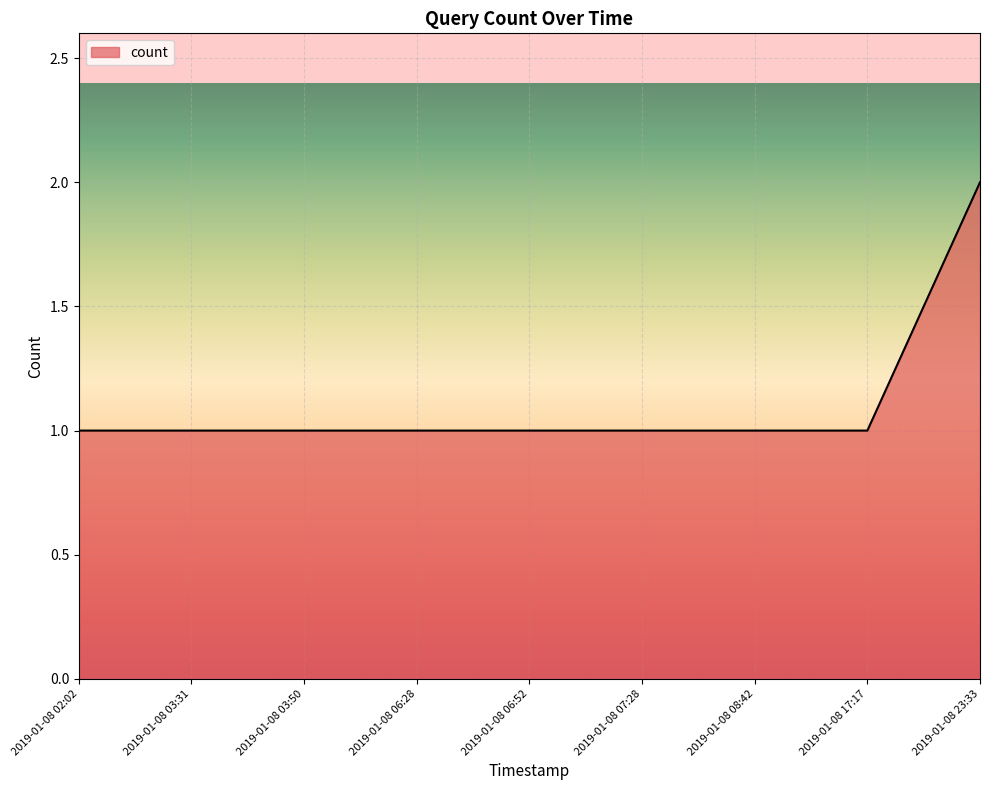

The value at 2019-01-08 03:31 is 1. True or false?

True